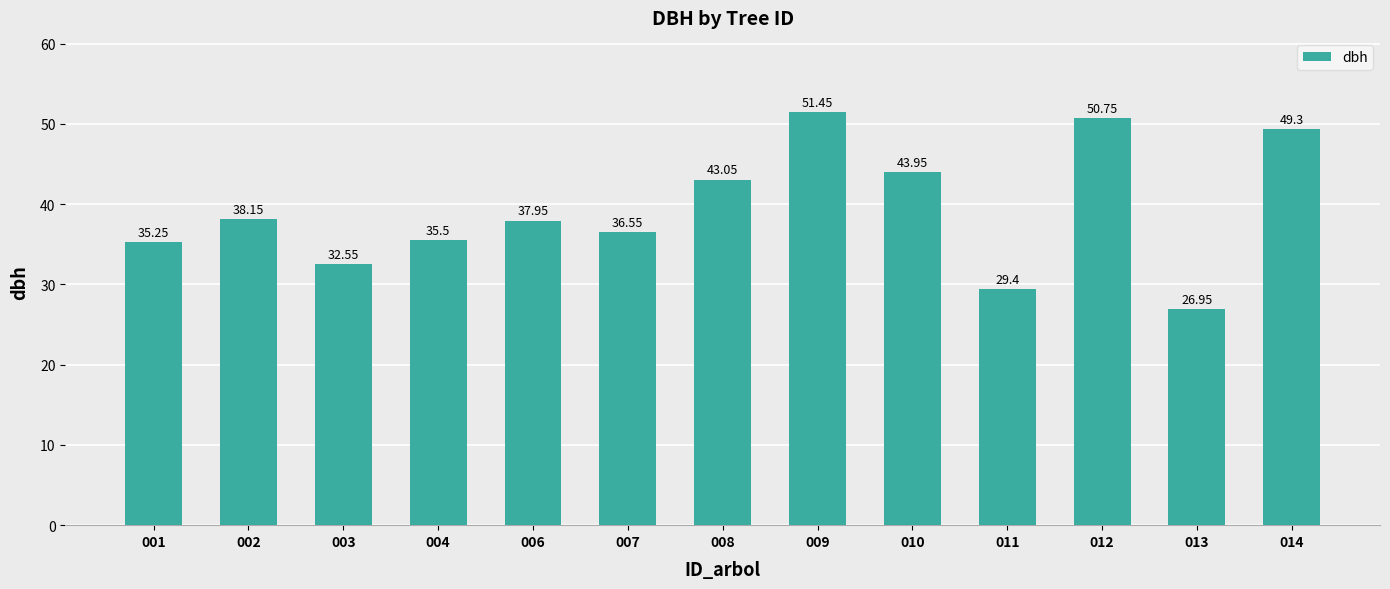

List the labels in order of value, smallest first.

013, 011, 003, 001, 004, 007, 006, 002, 008, 010, 014, 012, 009